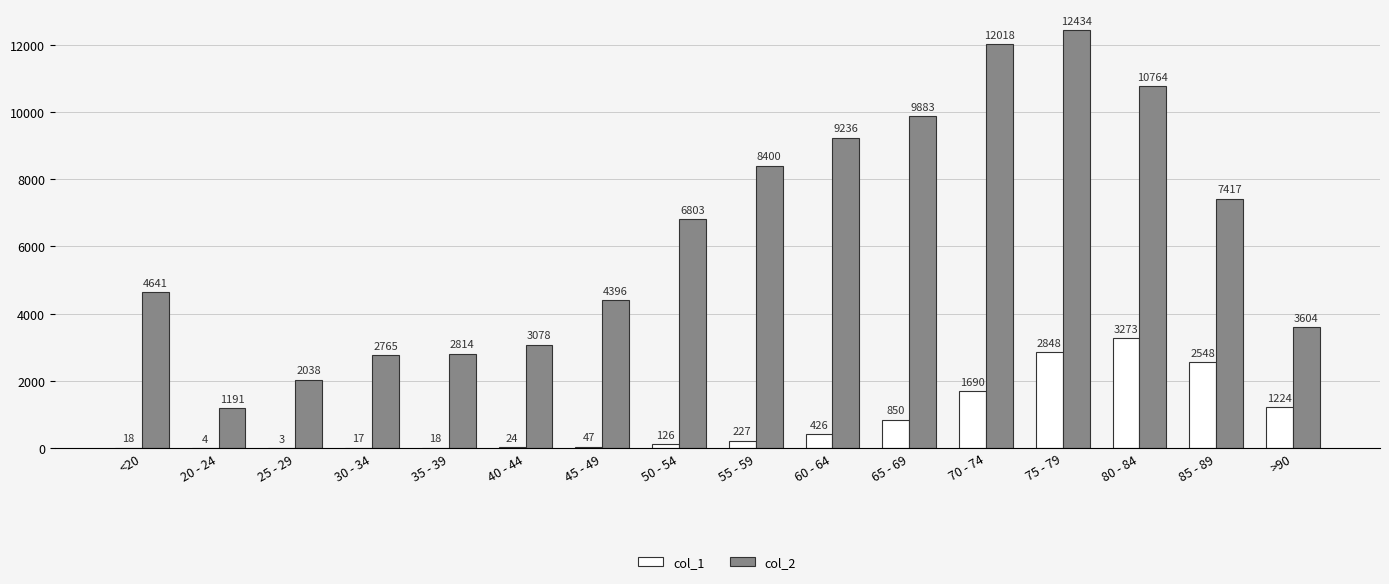

The value of col_2 at 80 - 84 is 17327. True or false?

False